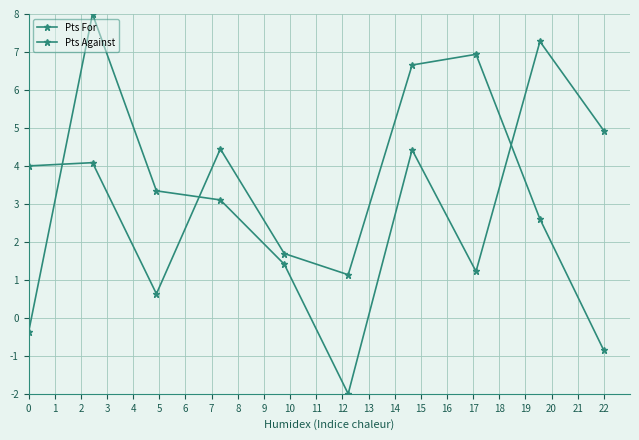

Does the chart have visible grid lines?

Yes